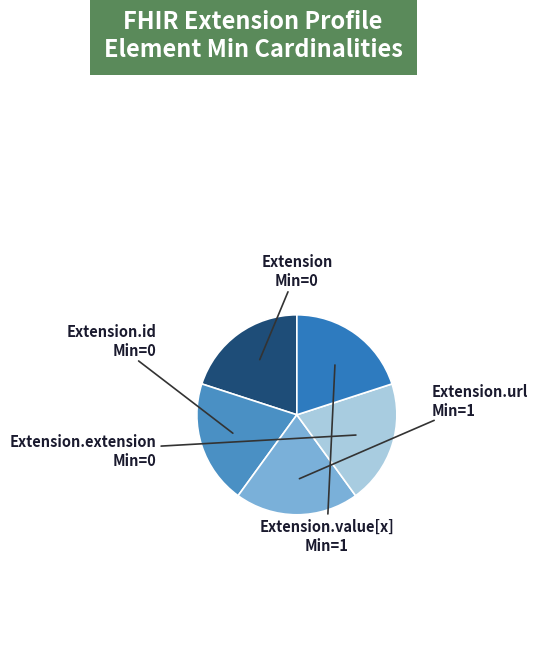

Does Extension represent more than half of the total?

No